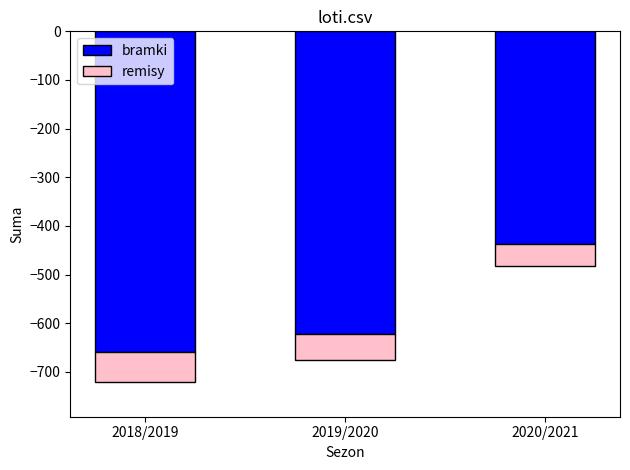

Reading right to left, extract all data points from this chart.

bramki: 2020/2021=-438	2019/2020=-621	2018/2019=-660
remisy: 2020/2021=-45	2019/2020=-55	2018/2019=-60